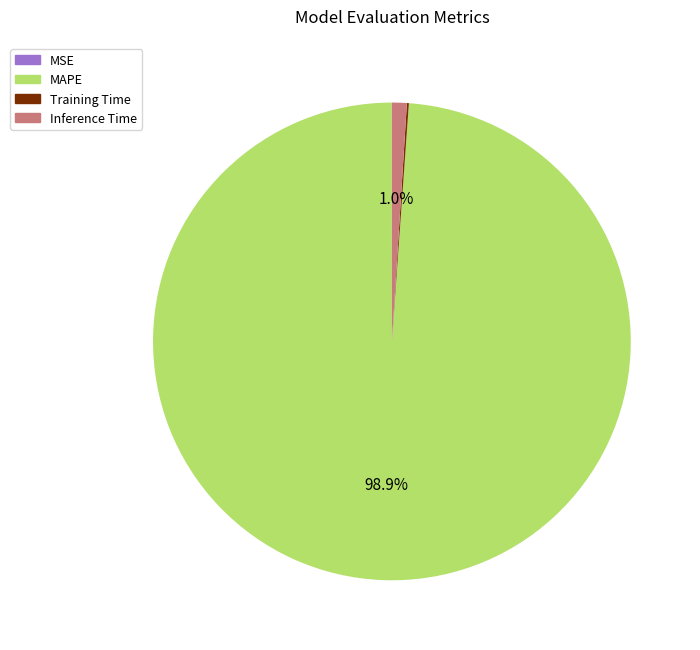

How much of the chart is everything except Inference Time?

99.0%